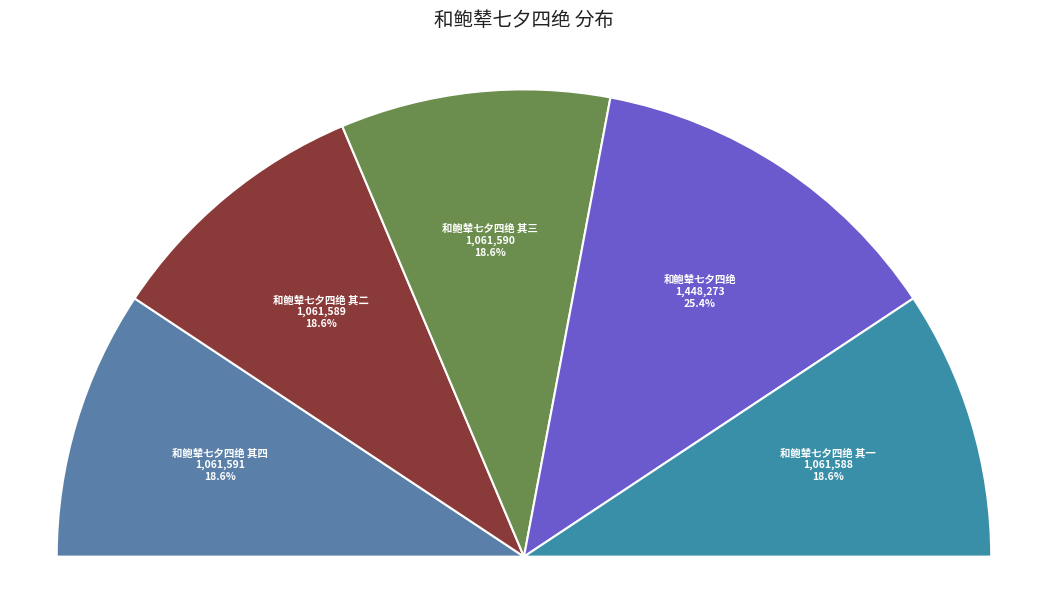

What is the change in value from 和鲍辇七夕四绝 to 和鲍辇七夕四绝 其一?

-386685